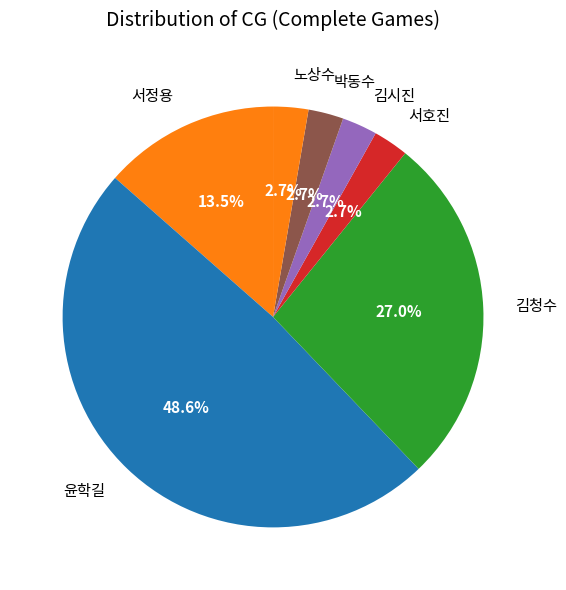

The 김시진 slice represents 3% of the pie. True or false?

True